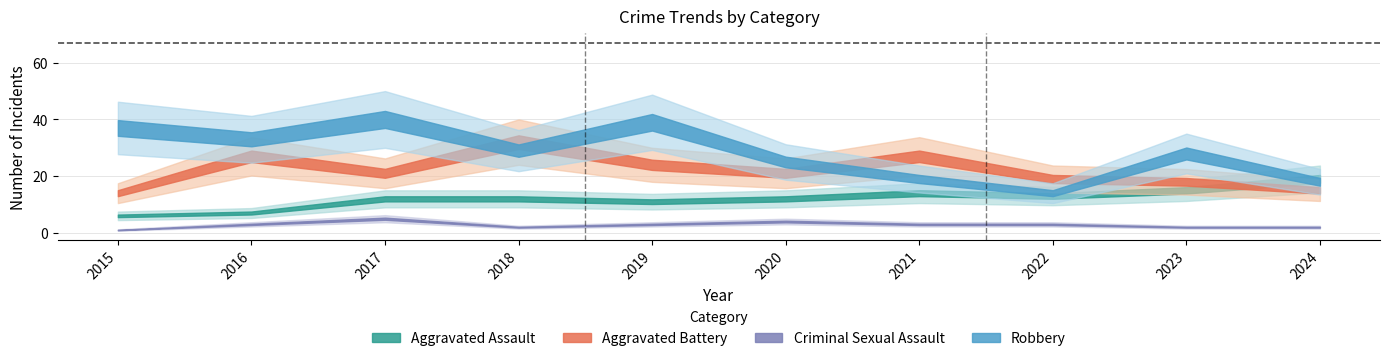

What are all the series names shown in the legend?

Aggravated Assault, Aggravated Battery, Criminal Sexual Assault, Robbery